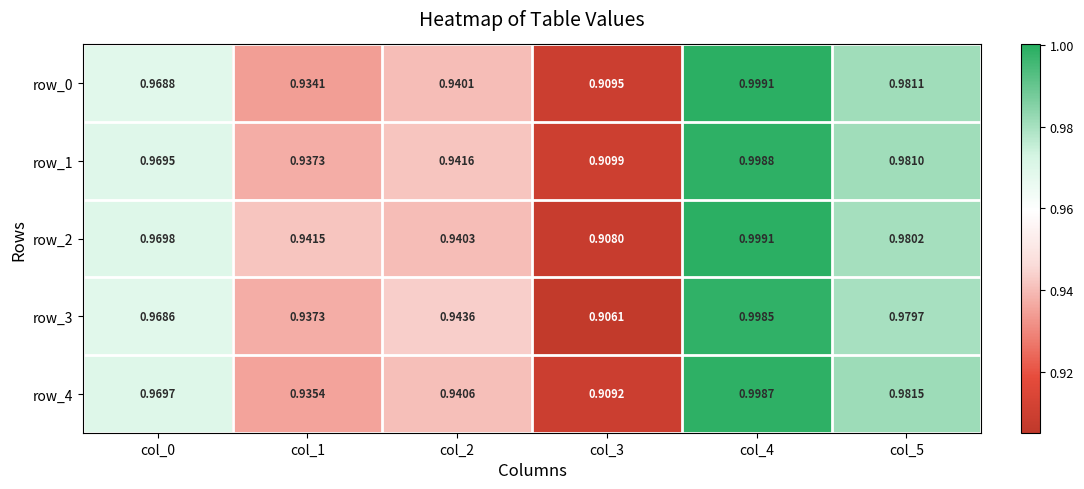

Rank the series at col_3 from highest to lowest value.

row_1, row_0, row_4, row_2, row_3